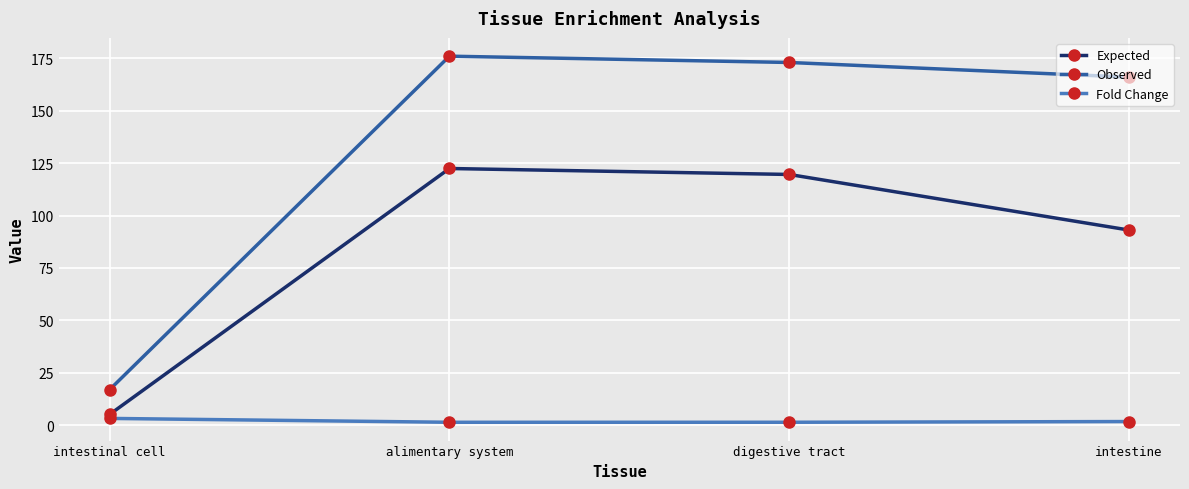

Which label corresponds to the largest value in the chart?

alimentary system